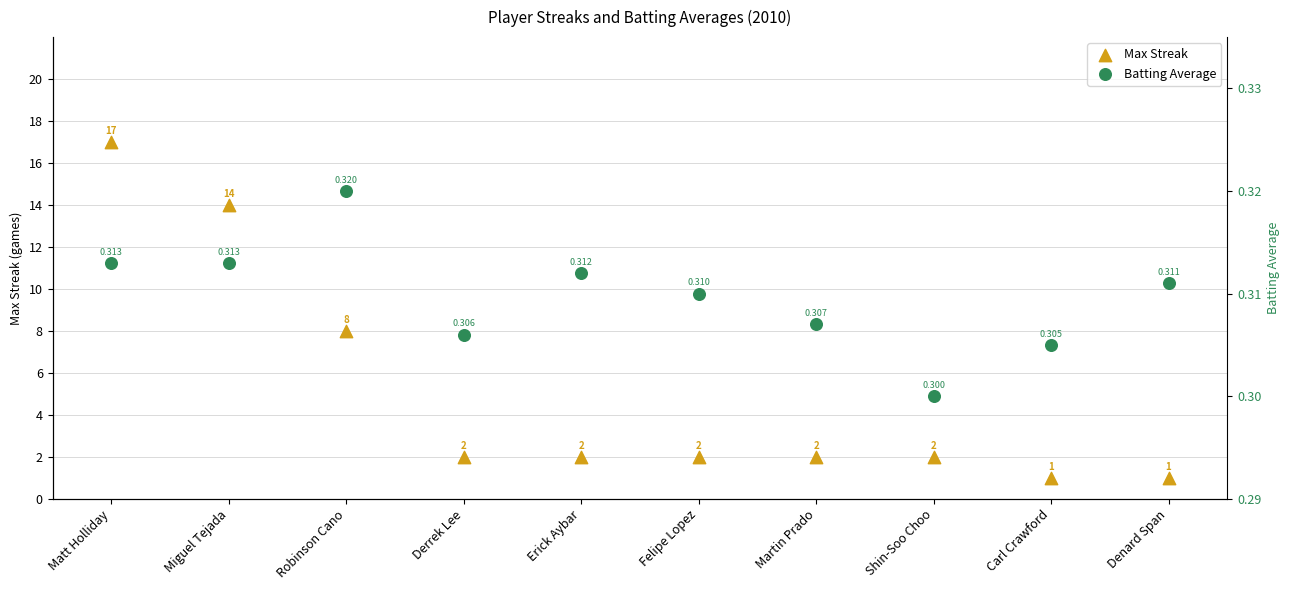

Which series has the largest total across all categories?

Max Streak